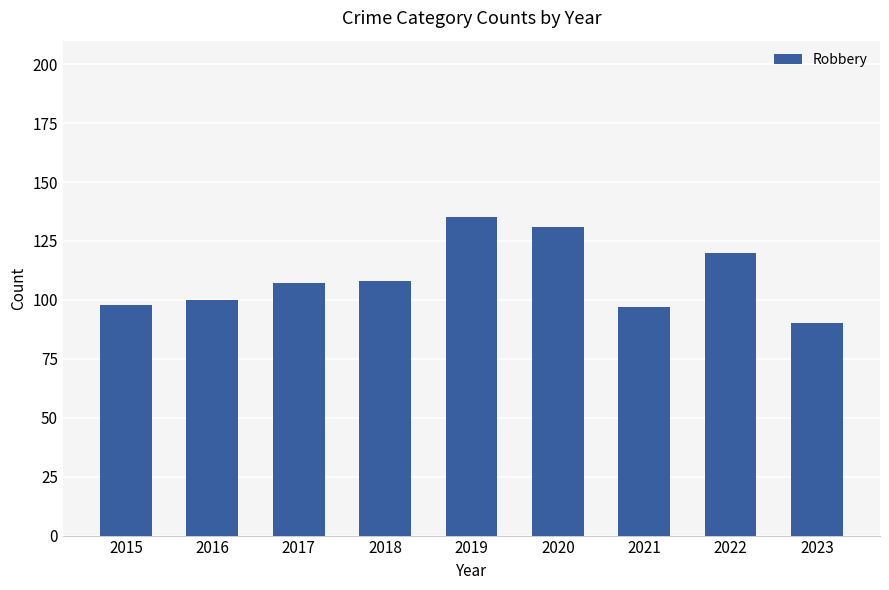

What value does the data have at 2016?

100